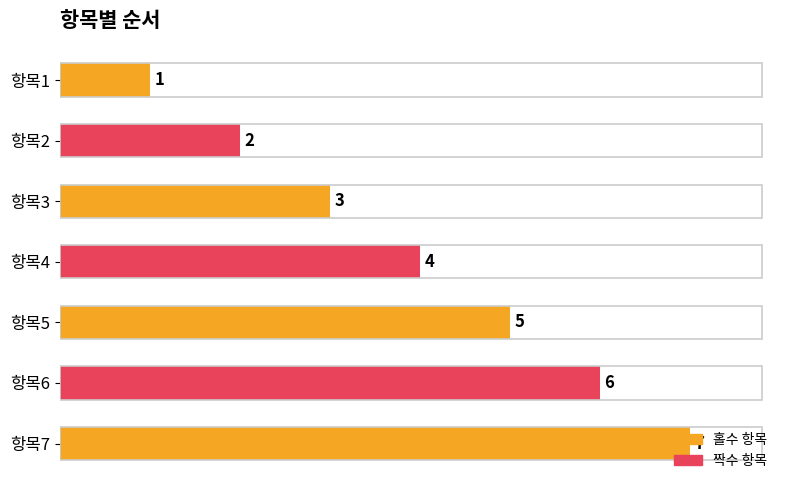

The value at 항목1 is 1. True or false?

True